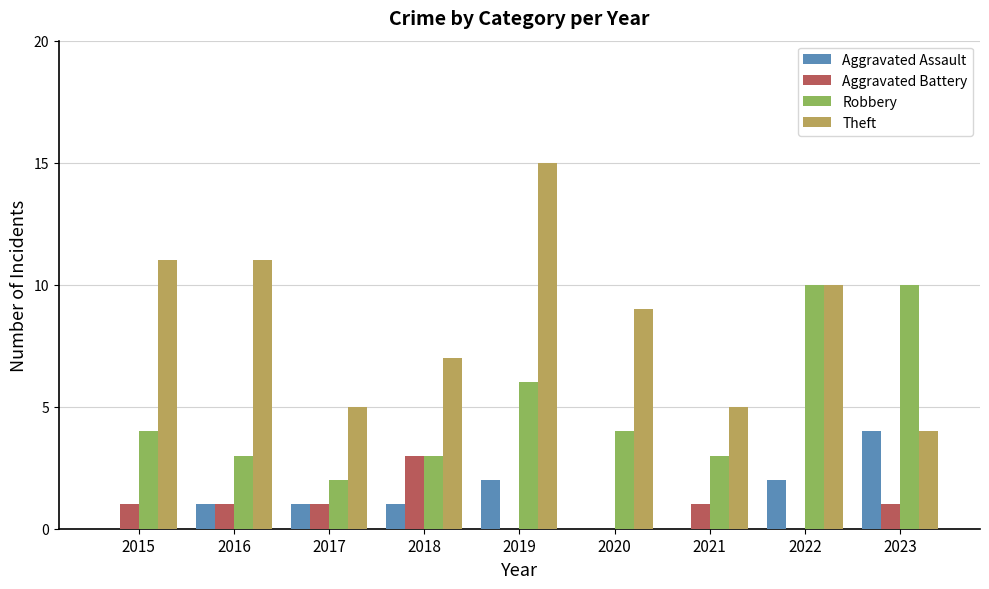

Which series has the largest total across all categories?

Theft